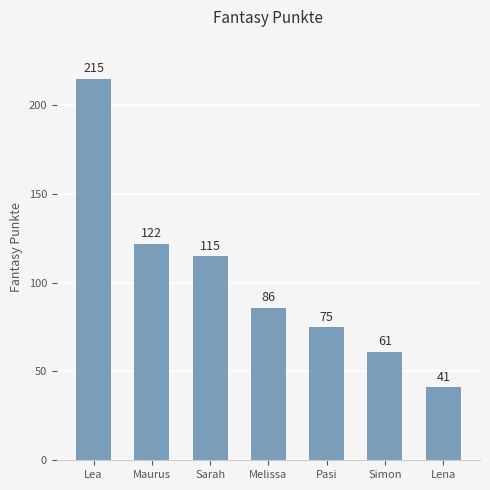

Count the number of categories in the chart.

7